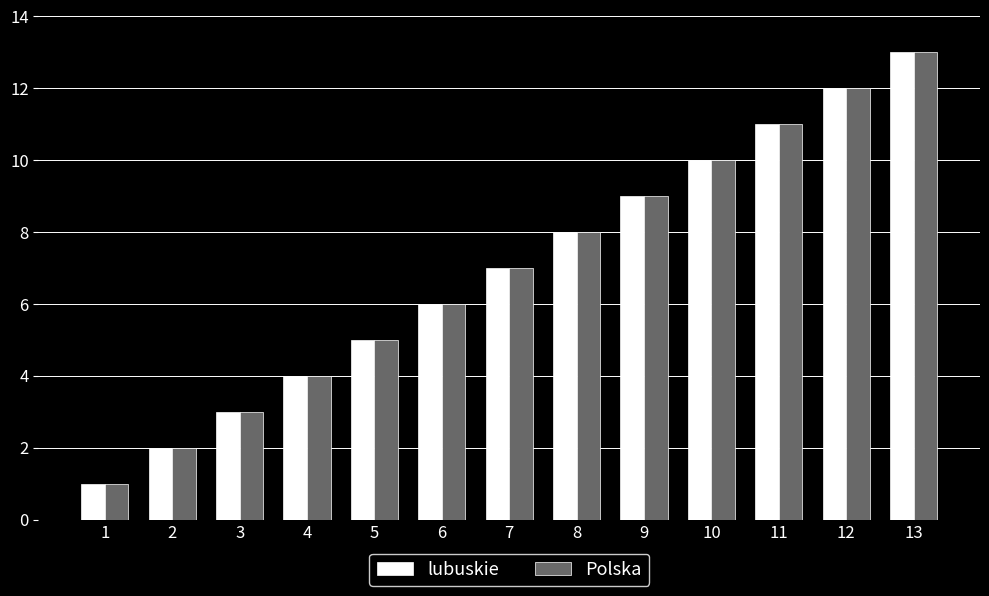

Rank the categories by Polska value from lowest to highest.

1, 2, 3, 4, 5, 6, 7, 8, 9, 10, 11, 12, 13